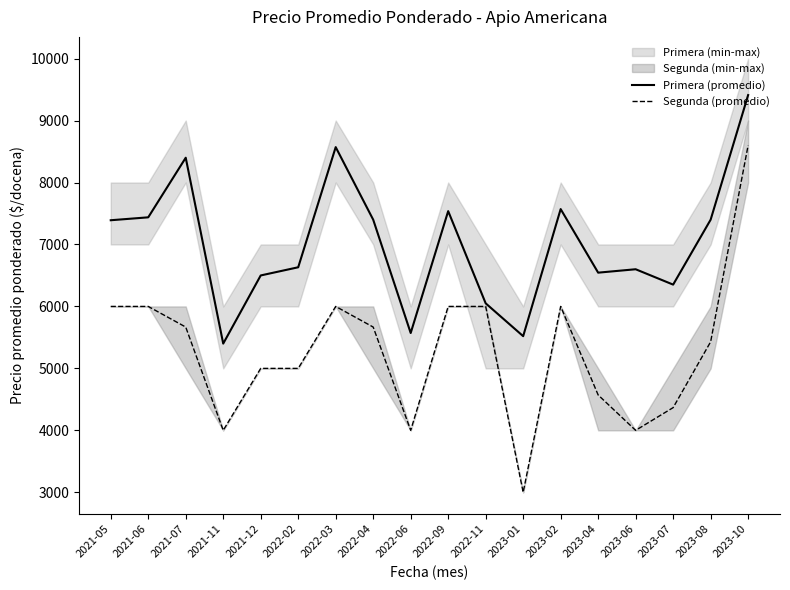

What is the difference between the Primera (promedio) values at 2023-02 and 2023-08?

171